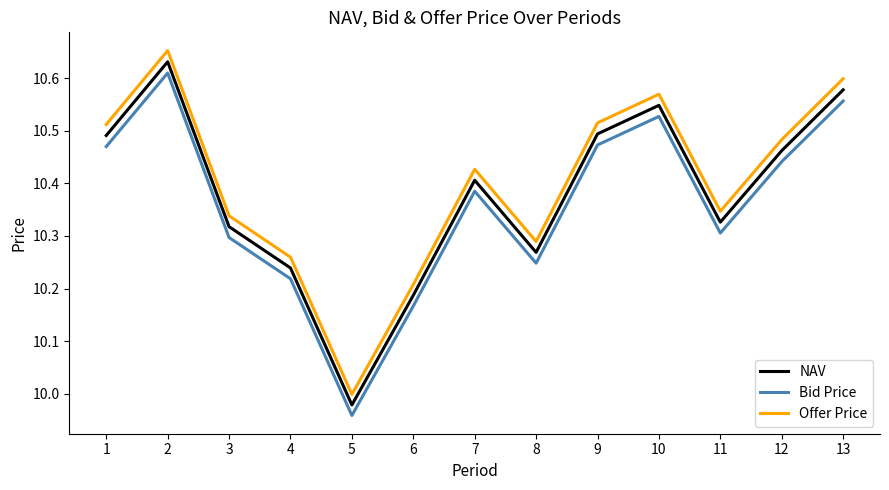

True or false: Bid Price and NAV intersect in this chart.

False